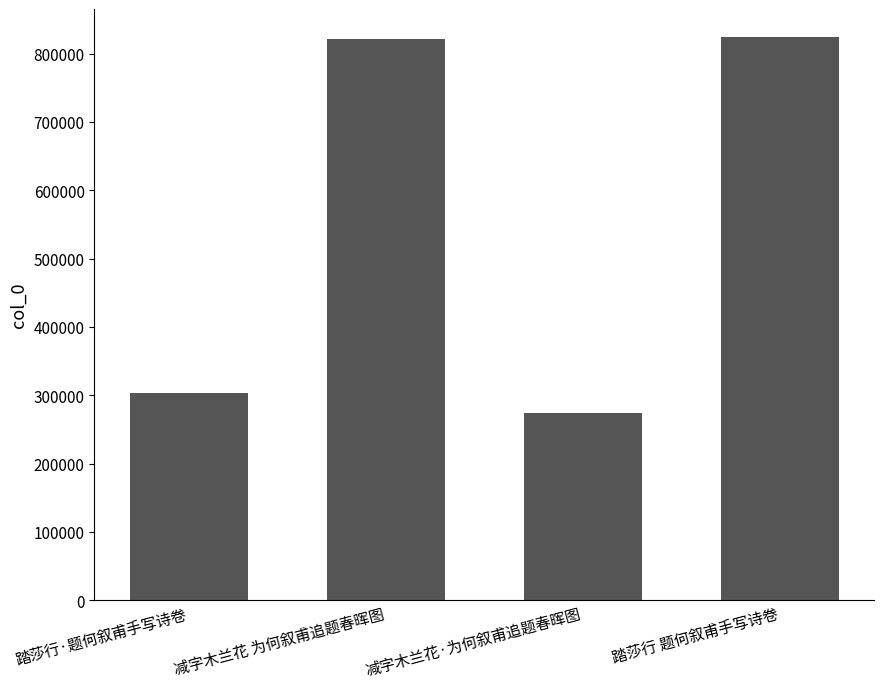

Is it true that the value at 减字木兰花 为何叙甫追题春晖图 is 298879?

False